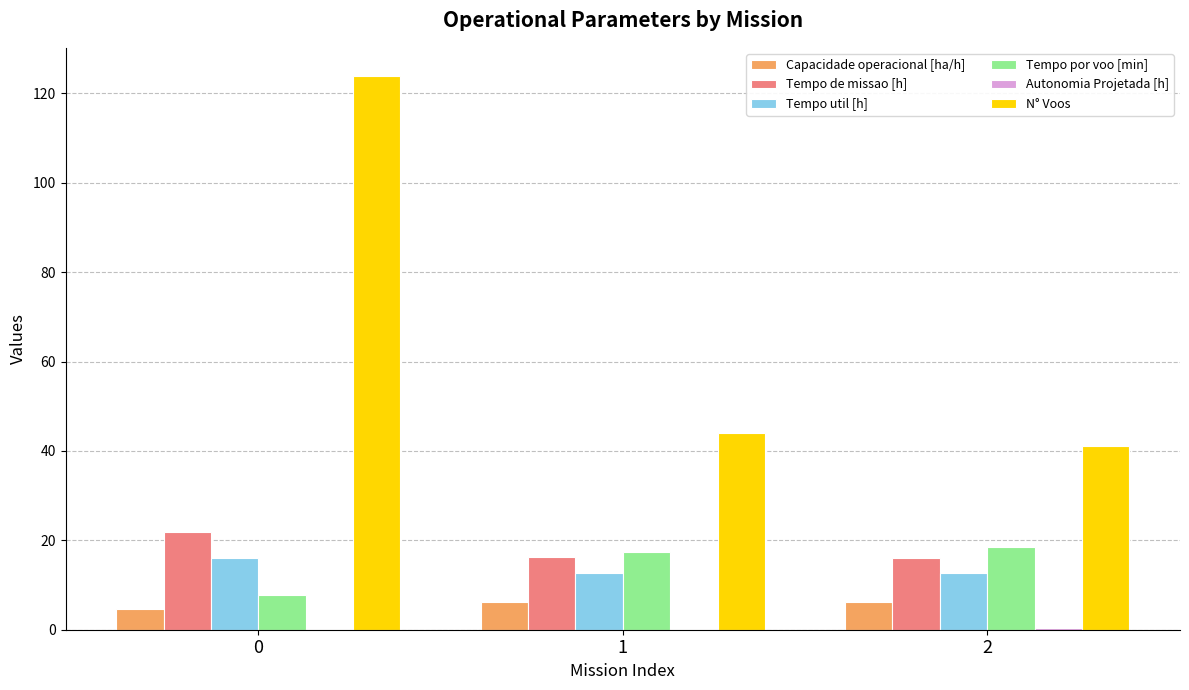

What is the difference between the Capacidade operacional [ha/h] values at 0 and 1?

1.5